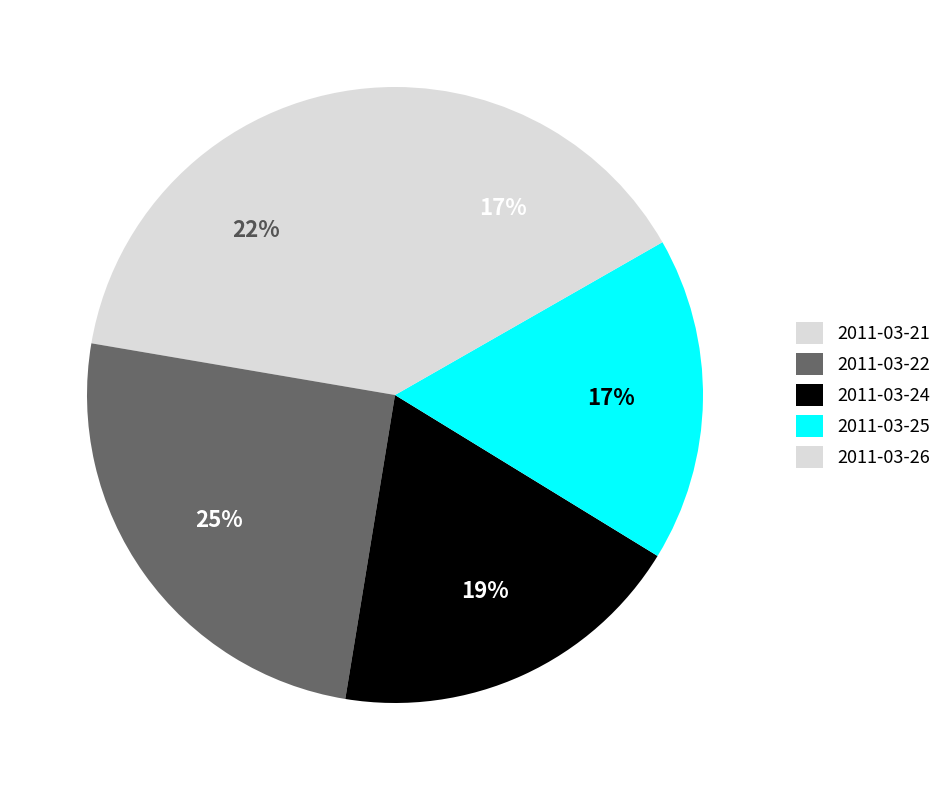

Count the number of slices in the pie.

5